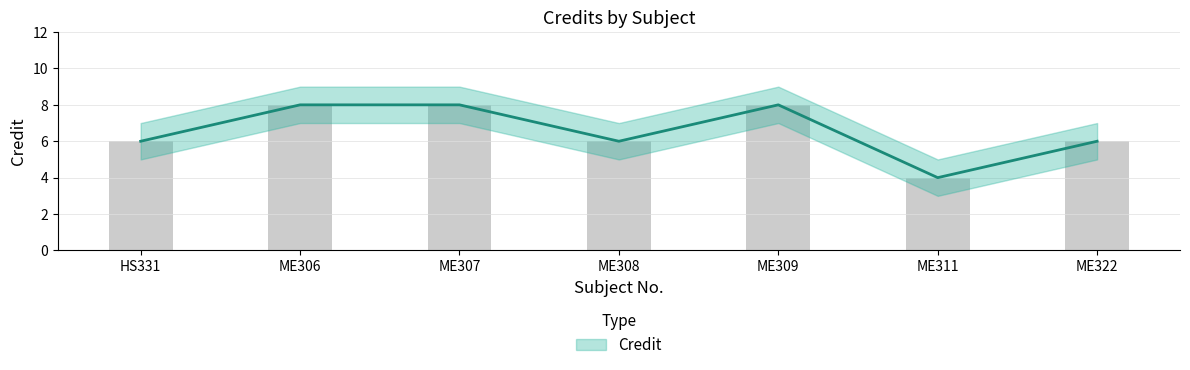

What is the label of the 2nd bar from the left?

ME306